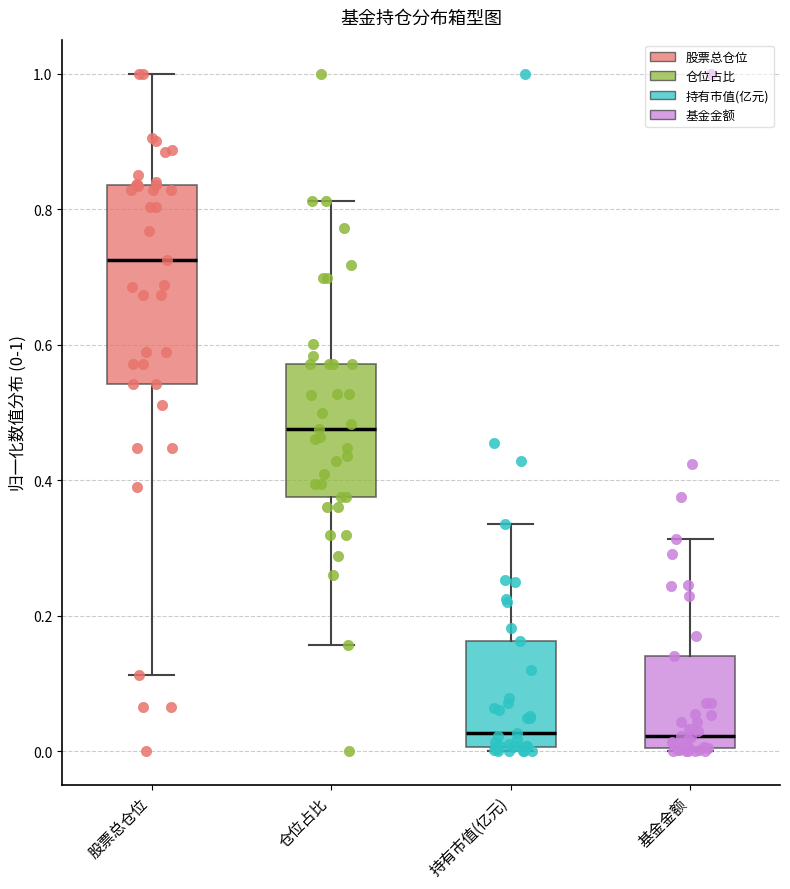

Reading left to right, read every box against the y-axis: the position of its median line, the range the box covers, and the ends of its whiskers. The values are not printed on the chart, so give them approximately, as read against the axis.

股票总仓位: median 0.72, box 0.54 to 0.84, whiskers 0.12 to 1.00
仓位占比: median 0.48, box 0.38 to 0.58, whiskers 0.16 to 0.82
持有市值(亿元): median 0.02, box 0.00 to 0.16, whiskers 0.00 (just below the box's lower edge) to 0.34
基金金额: median 0.02, box 0.00 to 0.14, whiskers 0.00 to 0.32